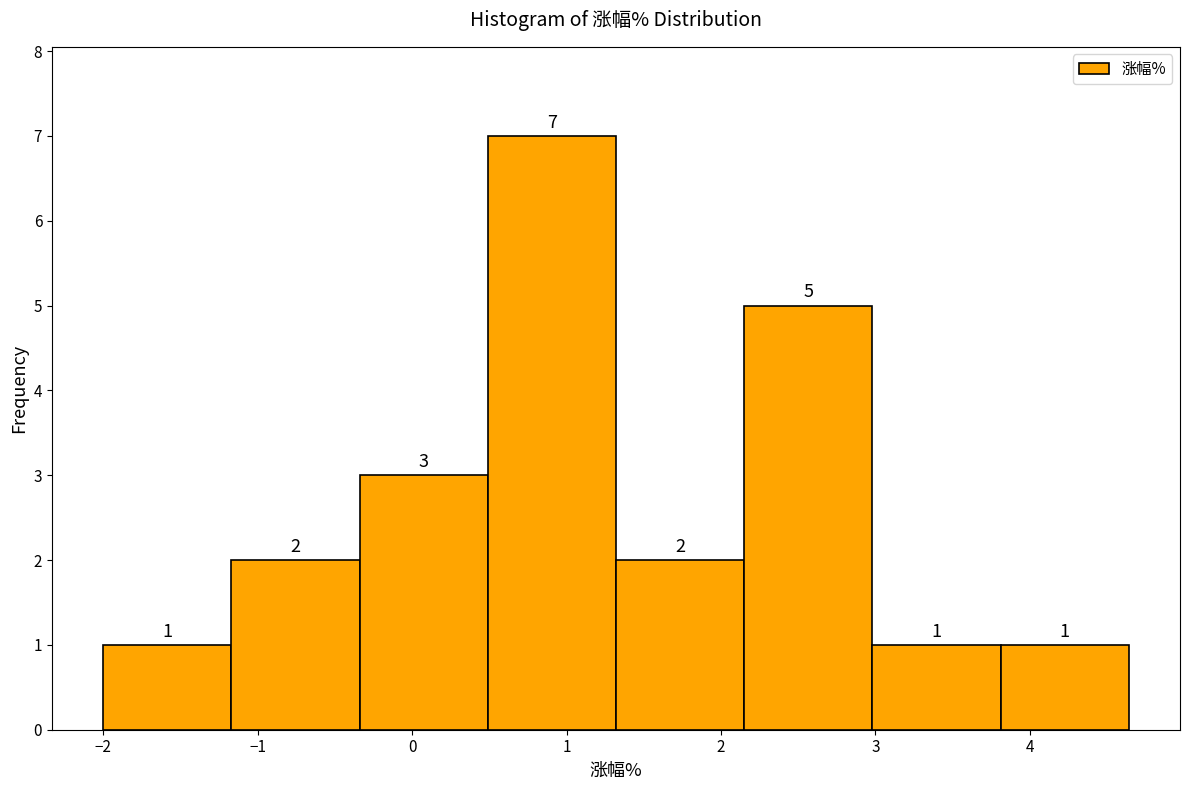

Reading left to right, transcribe this chart: for each bar, give the range it covers on the x-axis and its height. The bar edges are not printed on the chart, so give them approximately, as read against the axis.

-2.00 to -1.17: 1
-1.17 to -0.34: 2
-0.34 to 0.49: 3
0.49 to 1.32: 7
1.32 to 2.15: 2
2.15 to 2.98: 5
2.98 to 3.81: 1
3.81 to 4.64: 1